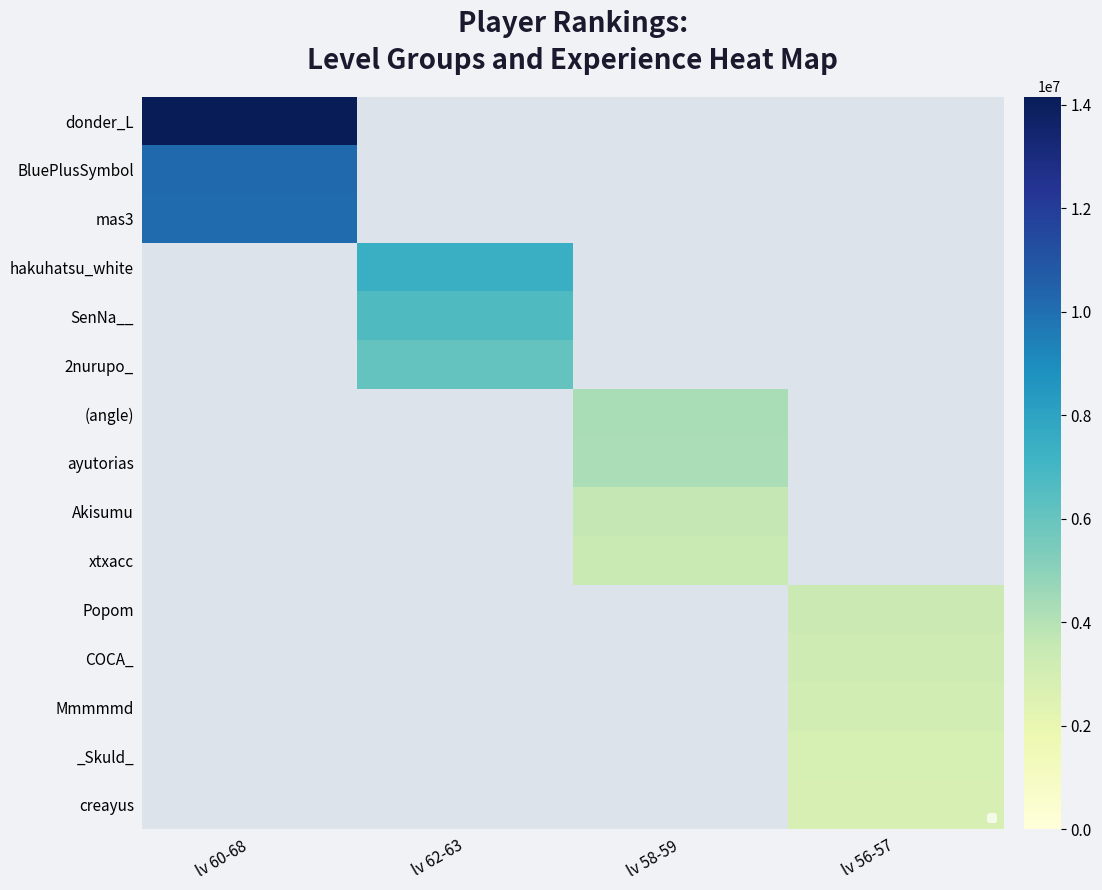

How many series are shown in this chart?

15